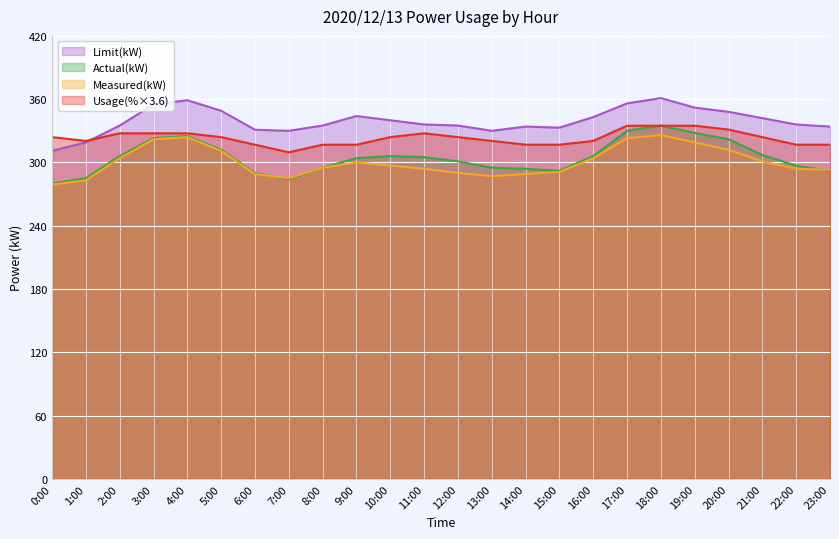

At which label does Usage(%) first exceed 324?

2:00